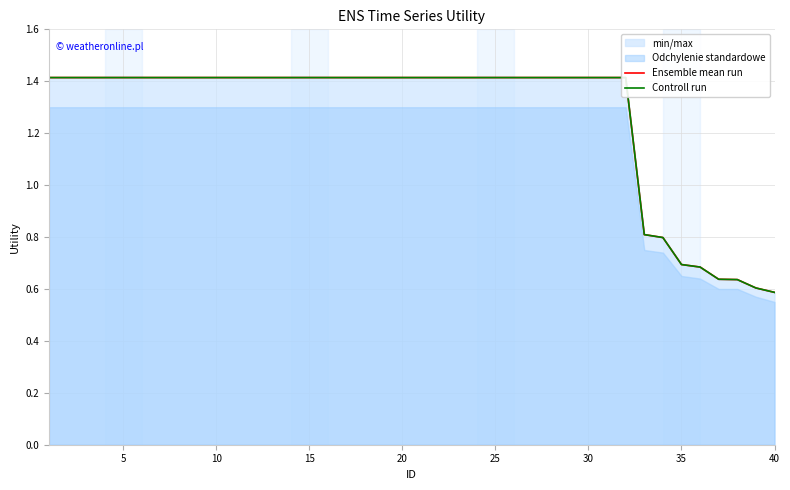

True or false: Ensemble mean run has more than 0 interior local peaks.

False